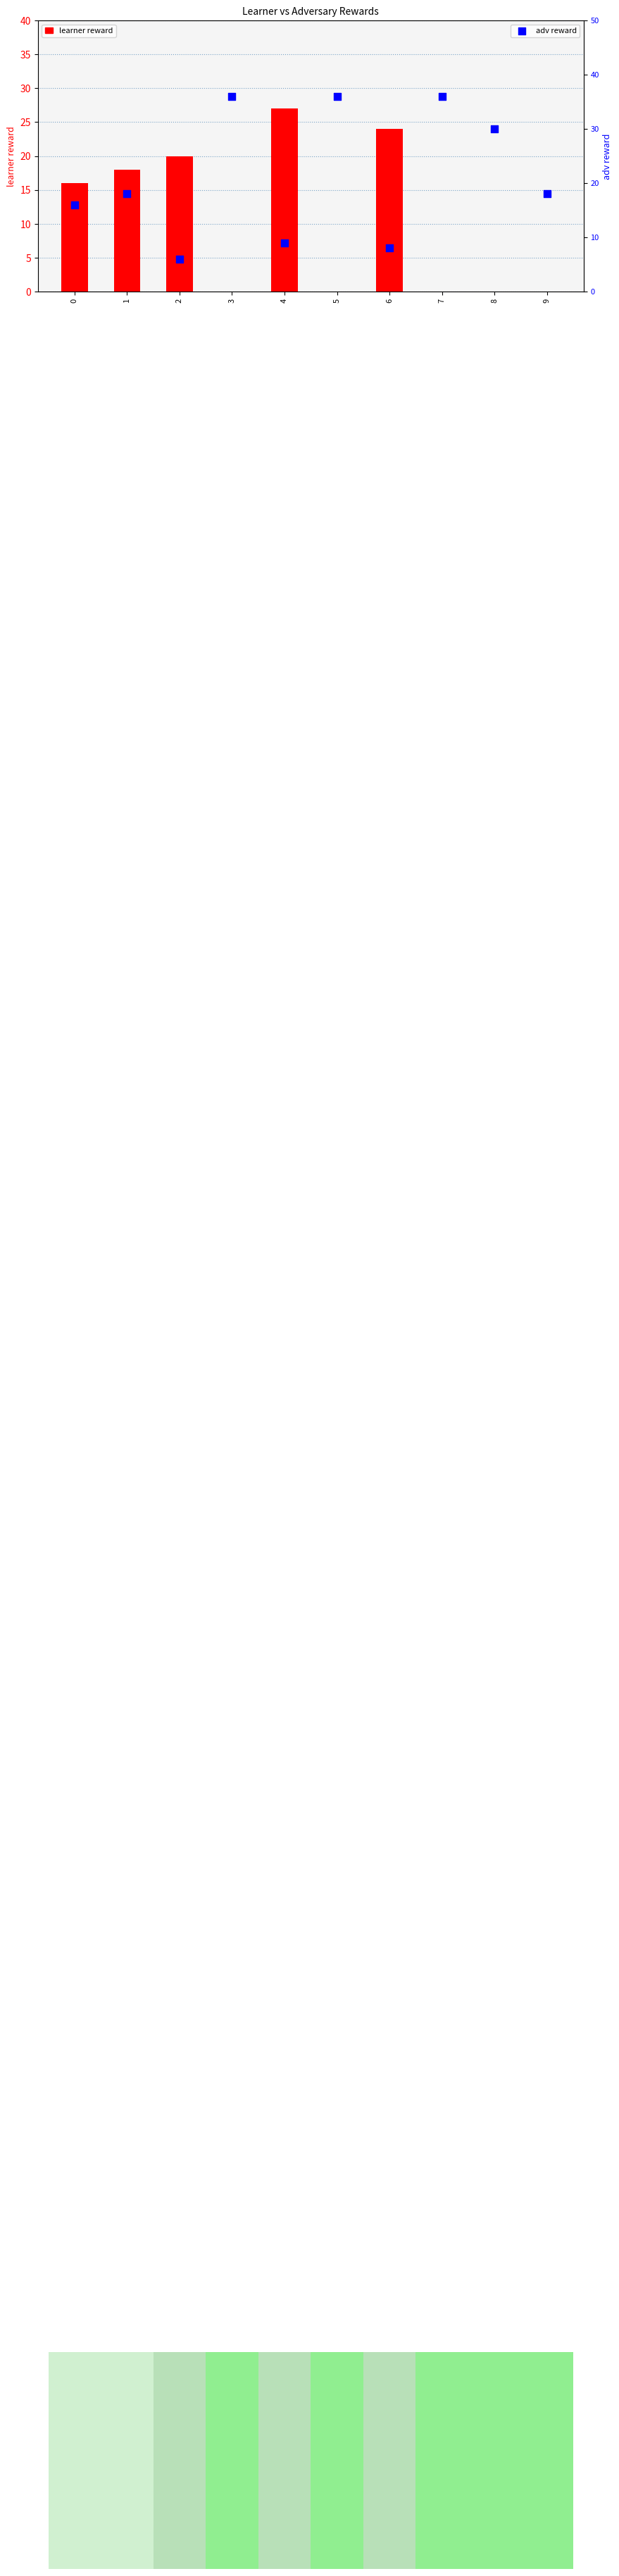

Which series reaches the minimum Y coordinate?

learner reward